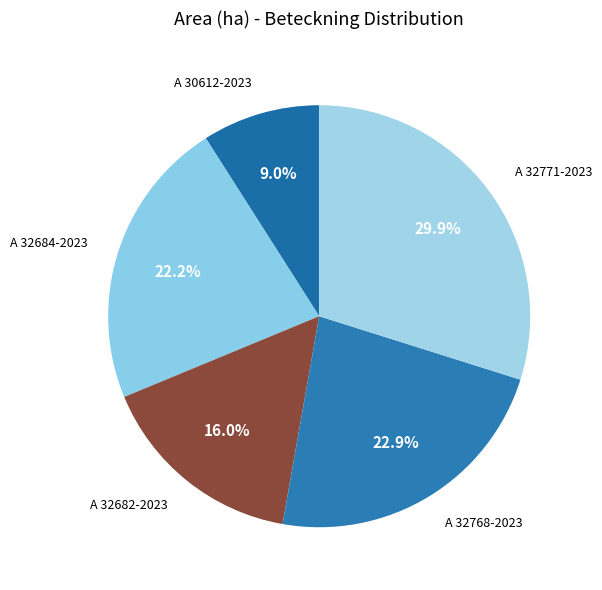

Is it true that A 30612-2023 is 9% of the pie?

True